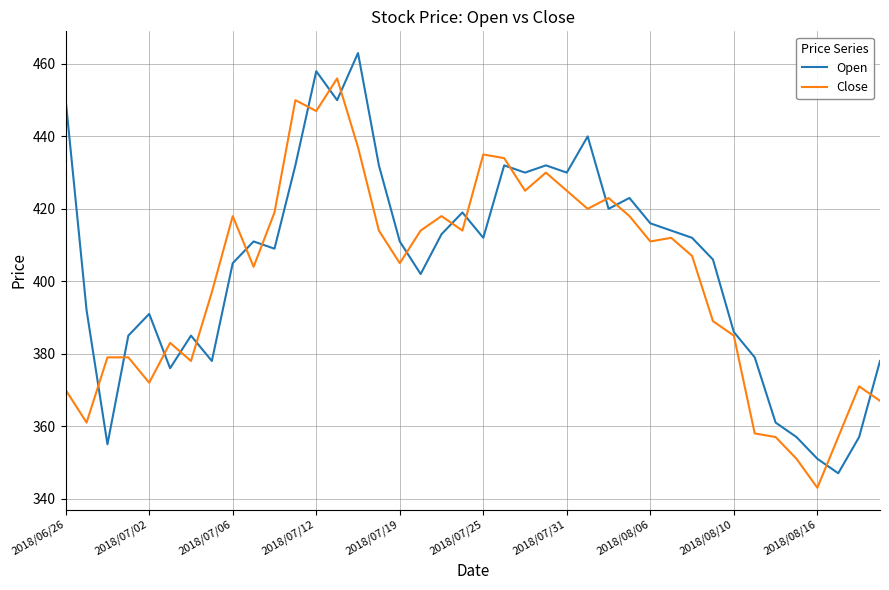

What is the smallest value displayed?

343